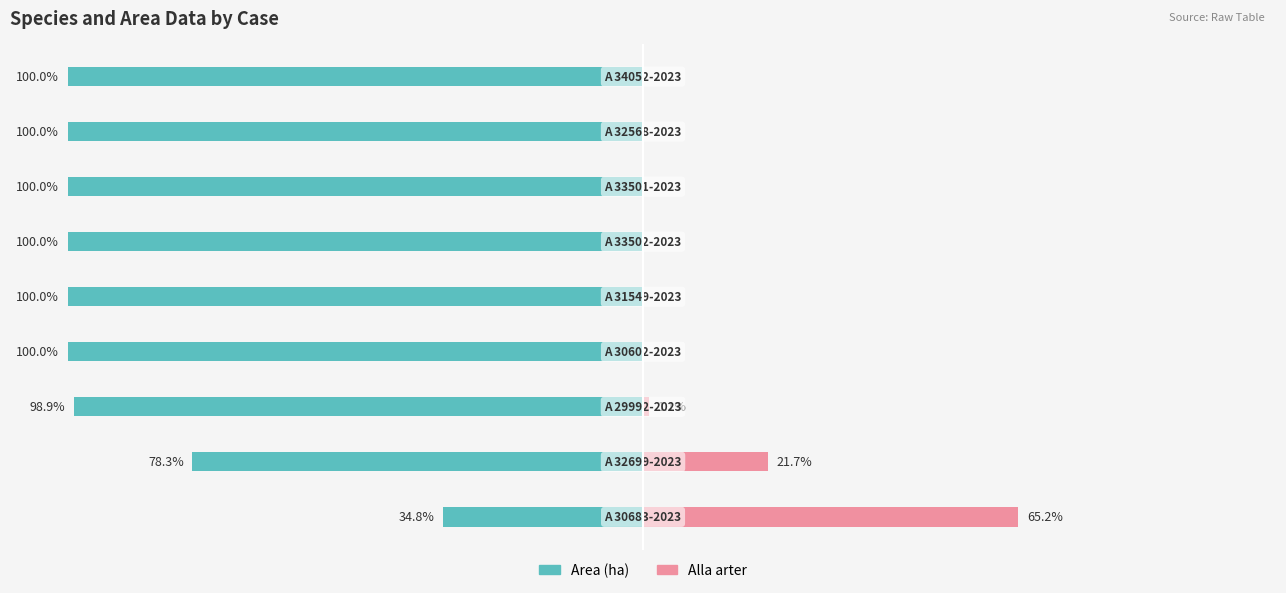

What is the difference between the Area (ha) values at −75 and −100?

20.6